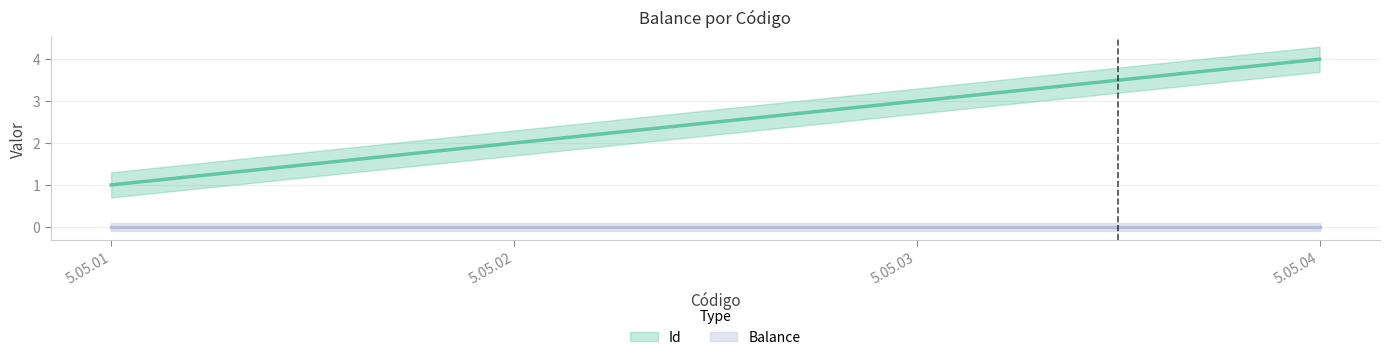

The chart shows a value of 6 at 5.05.04. True or false?

False